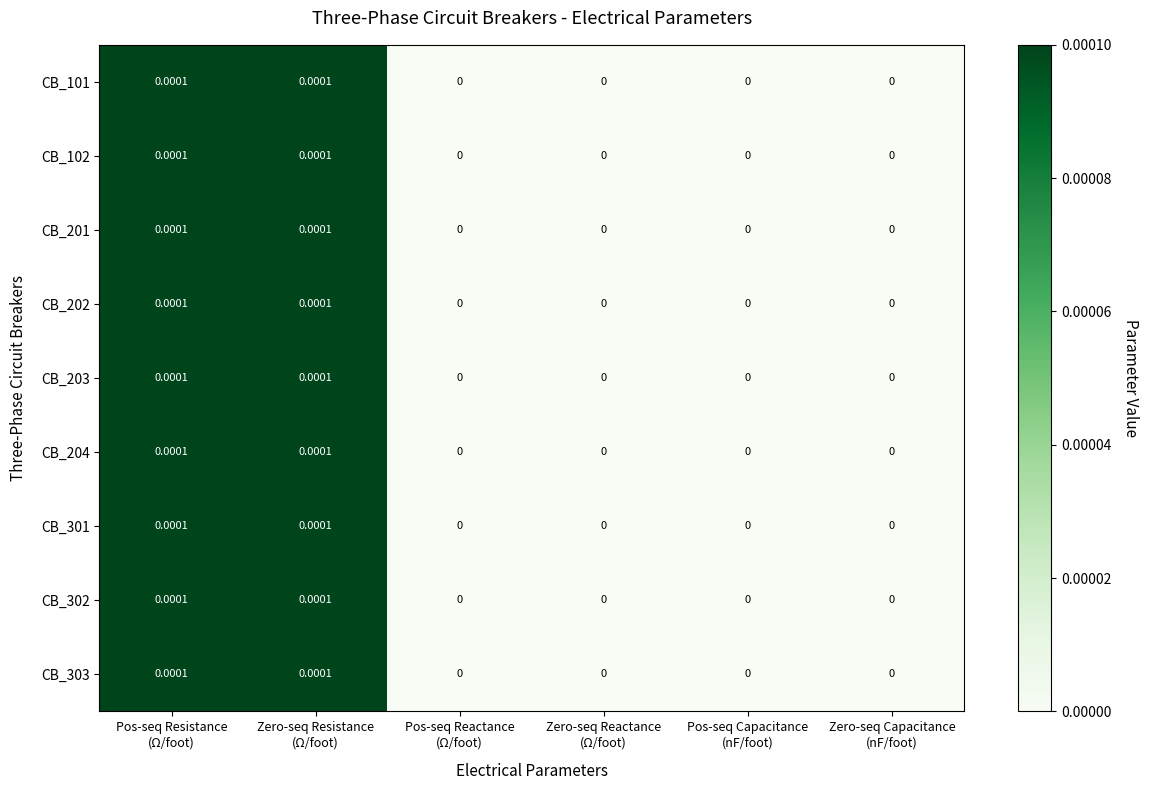

How many values in the CB_303 series exceed 0?

2